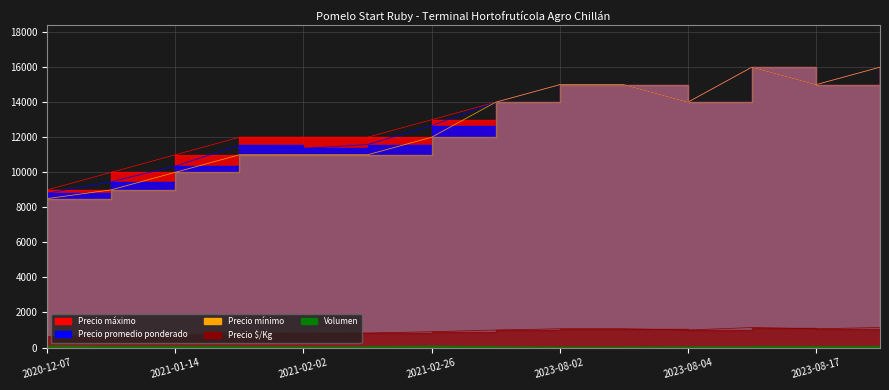

Reading right to left, what are all the values shown in this chart?

Precio promedio ponderado: 16000	15000	16000	14000	15000	15000	14000	12667	11583	11364	11545	10357	9462	8806
Precio mínimo: 16000	15000	16000	14000	15000	15000	14000	12000	11000	11000	11000	10000	9000	8500
Precio máximo: 16000	15000	16000	14000	15000	15000	14000	13000	12000	12000	12000	11000	10000	9000
Precio $/Kg: 1143	1071	1143	1000	1071	1071	1000	905	827	812	825	740	676	629
Volumen: 50	60	60	50	30	30	50	90	60	55	55	70	65	90